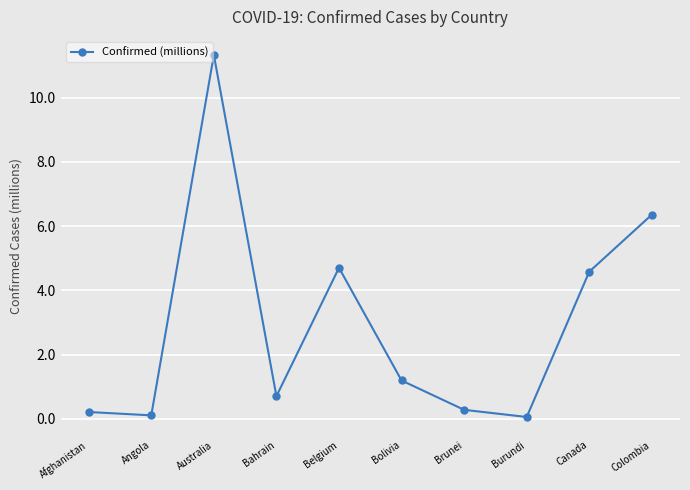

Does the chart have visible grid lines?

Yes